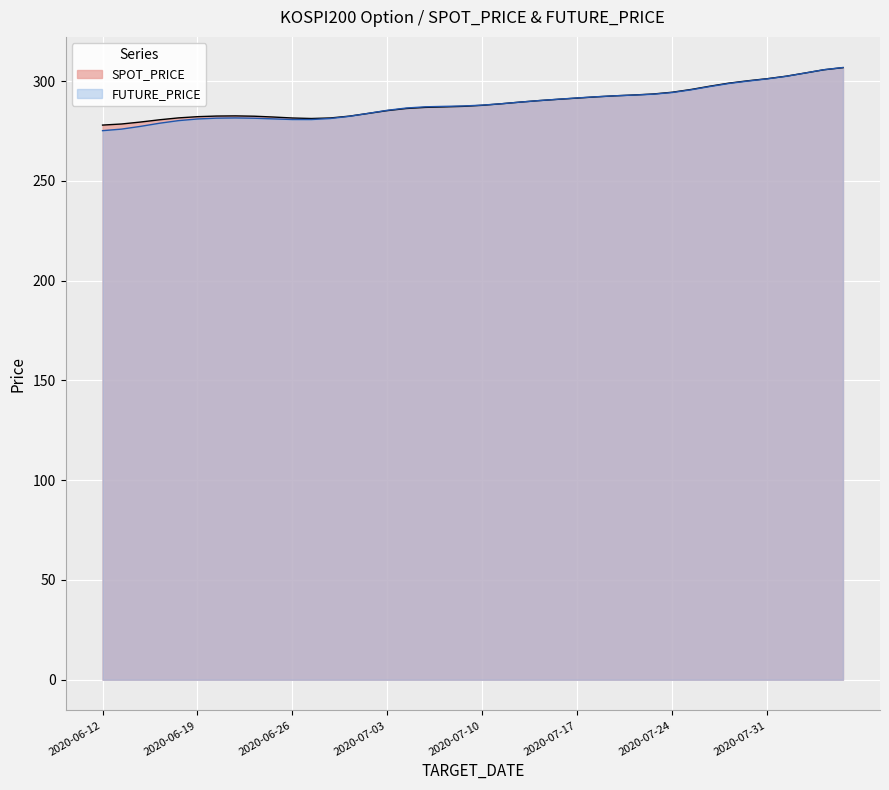

Rank the series by their average value, from lowest to highest.

FUTURE_PRICE, SPOT_PRICE